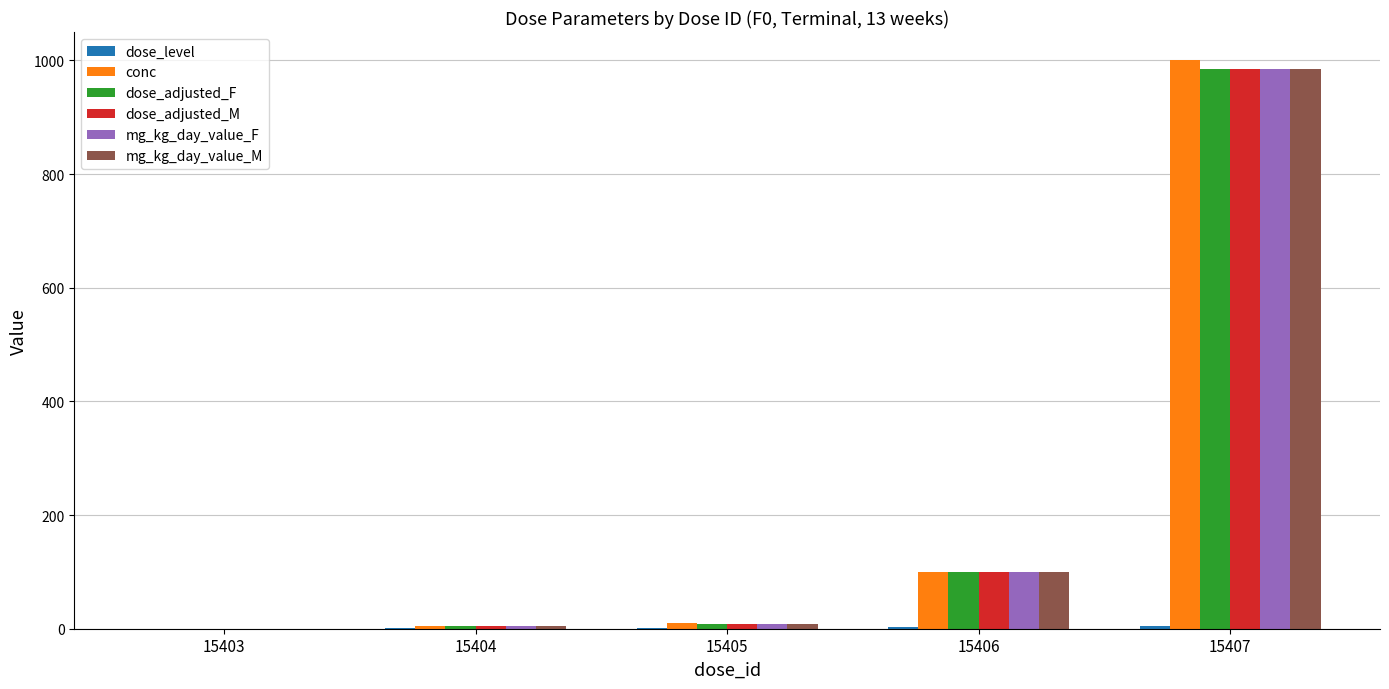

How many groups of bars are there?

5